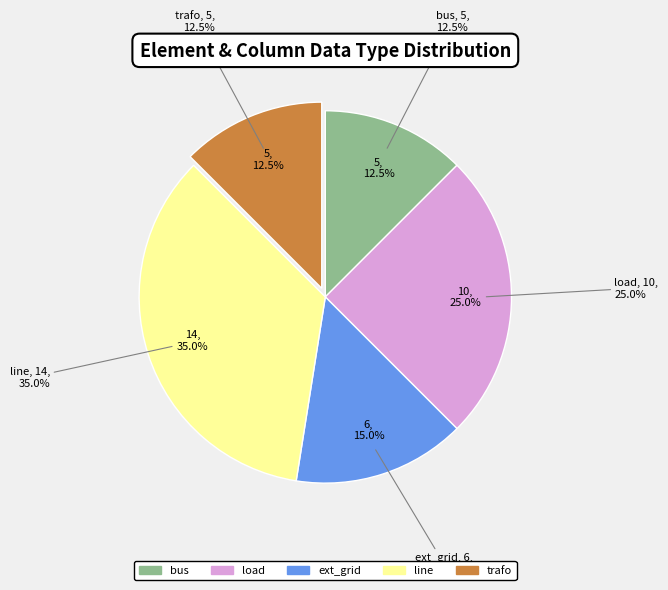

Combined, what portion of the pie is load and trafo?

37.5%